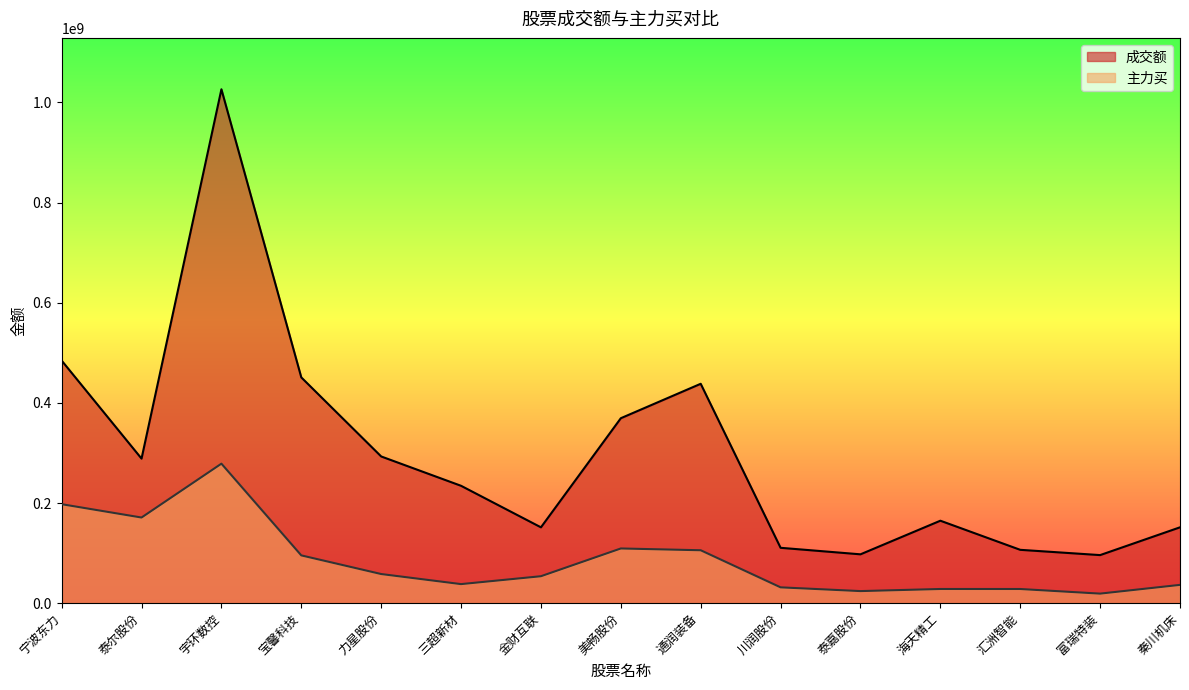

At how many categories does at least one series exceed 852247126?

1